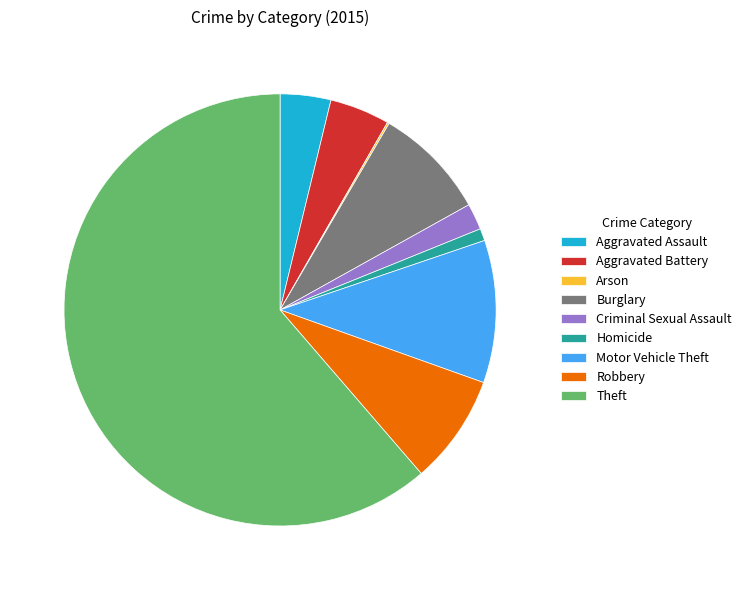

Does any single category account for the majority?

Yes